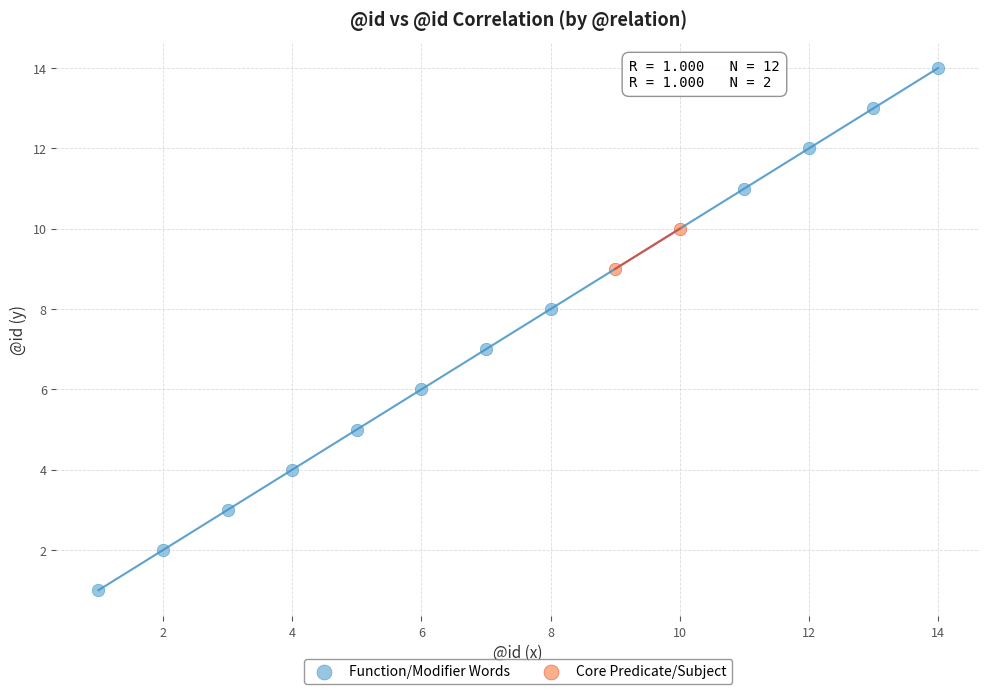

Which series has the largest Y range (max minus min)?

Function/Modifier Words